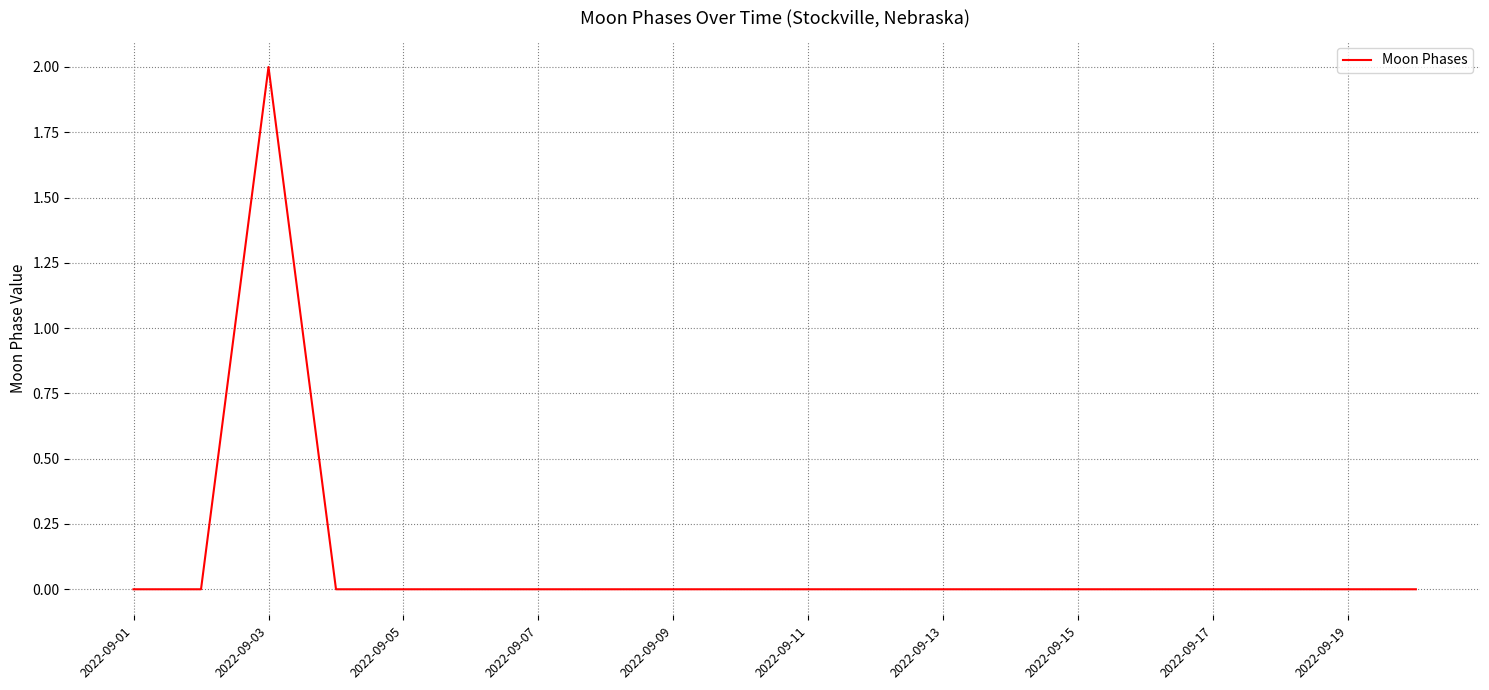

How many lines are shown in the chart?

1